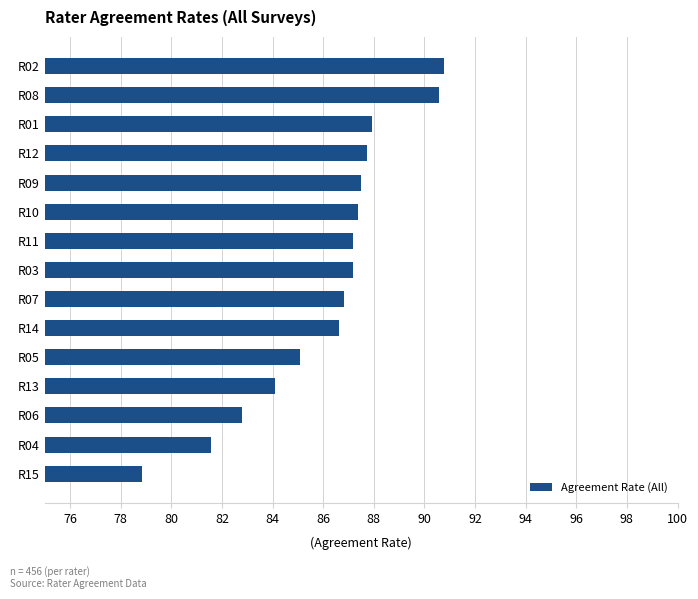

Where is the data nearest to the value 84?

R13